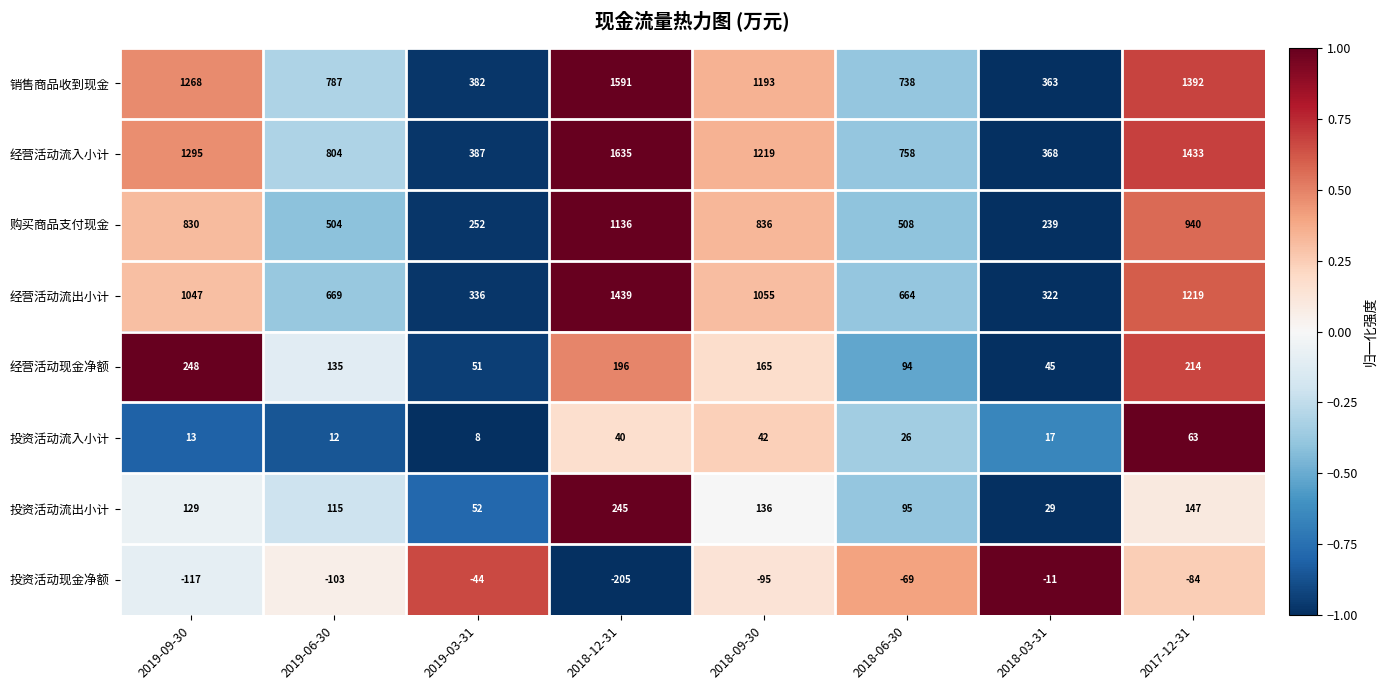

How many values in the 投资活动流出小计 series are below 129?

4